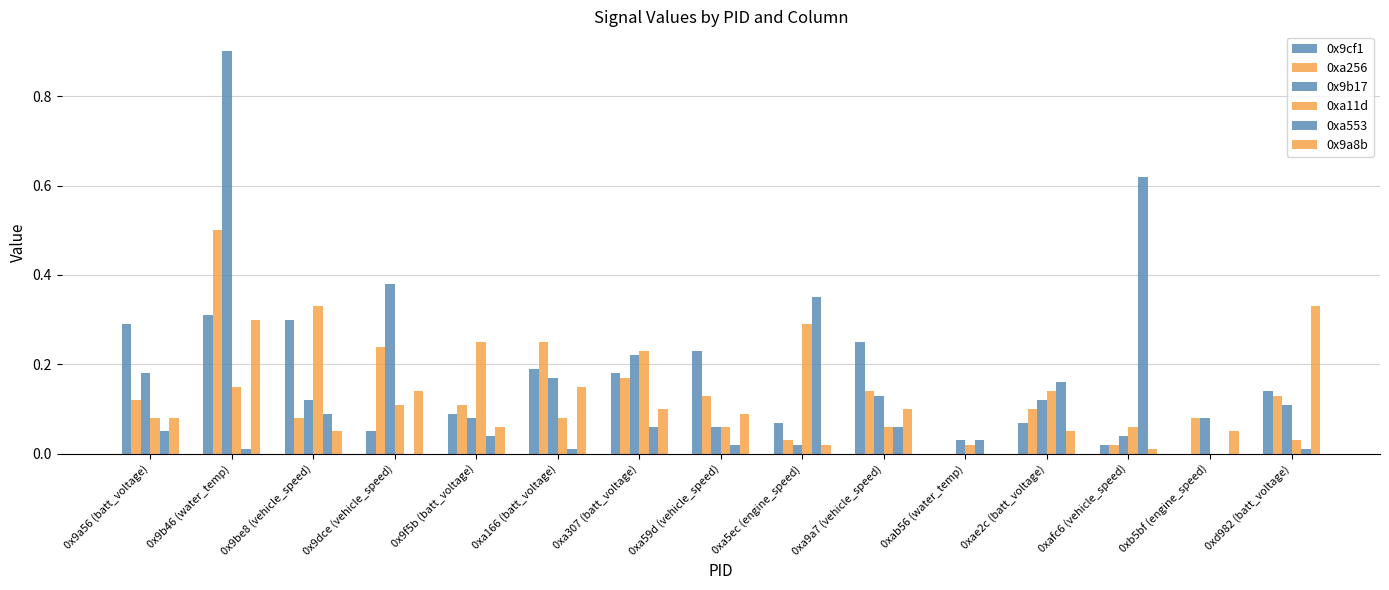

Is the value of 0xa11d at 0xd982 (batt_voltage) greater than the value of 0xa553 at 0xab56 (water_temp)?

No